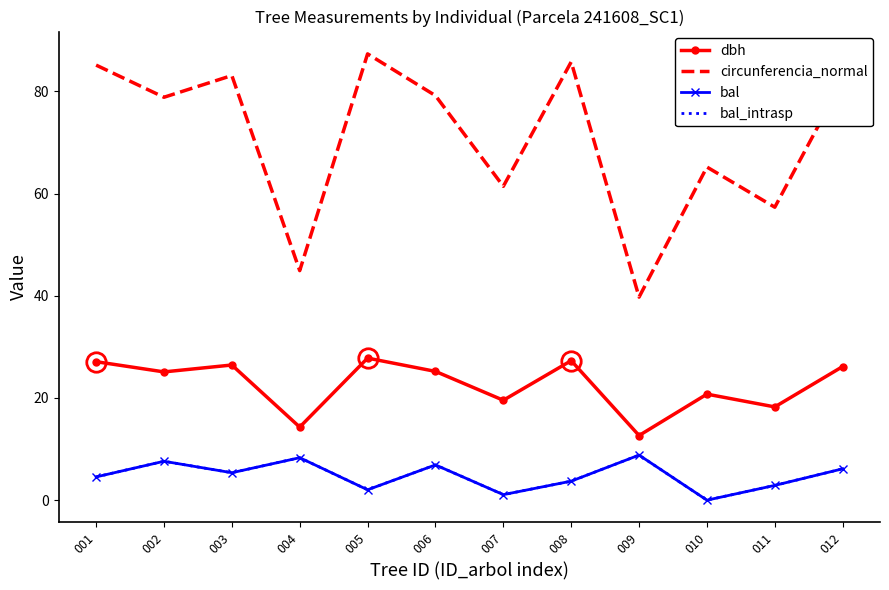

Rank the series by their maximum value, from lowest to highest.

bal, bal_intrasp, dbh, circunferencia_normal